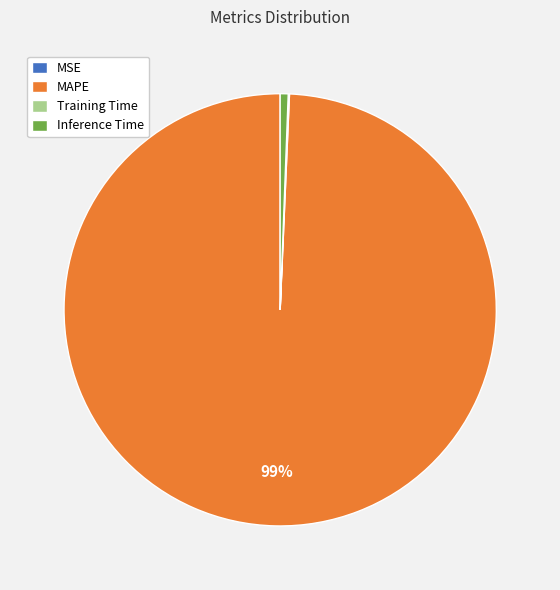

To the nearest percent, what is the average slice percentage?

25%